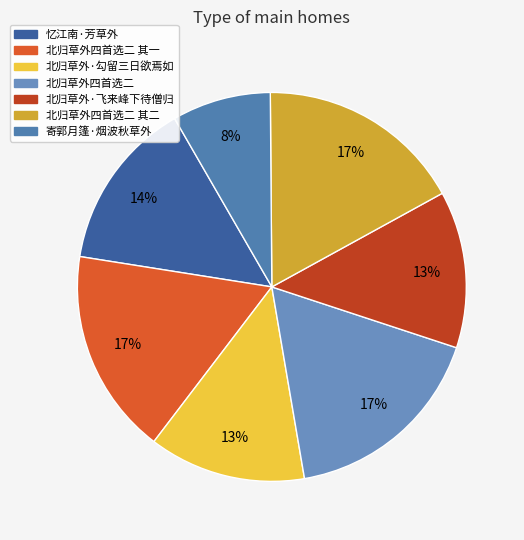

To the nearest percent, what percentage of the pie is 北归草外四首选二 其一?

17%